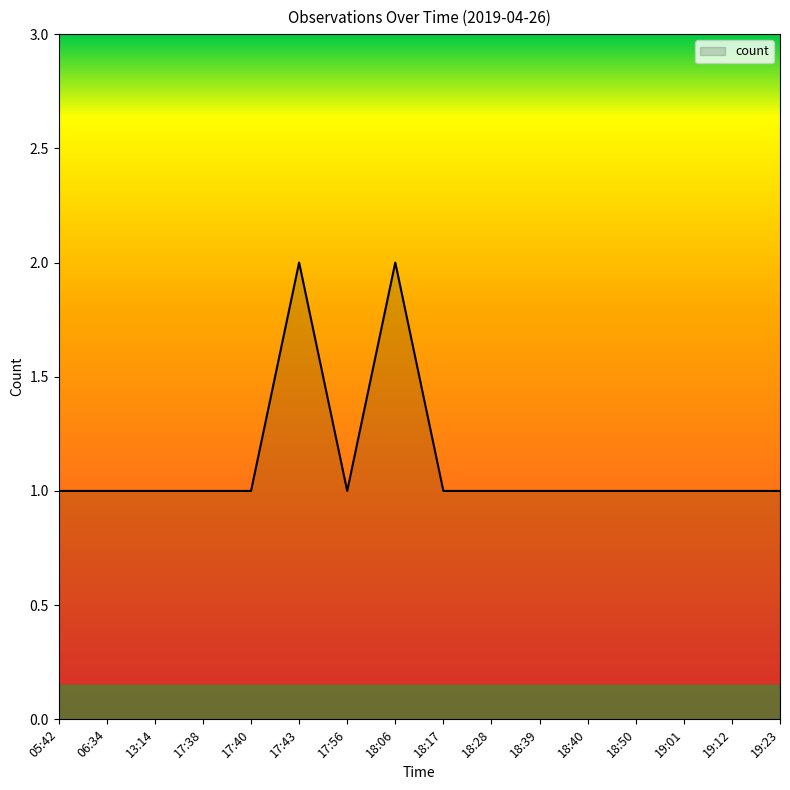

What position from the right is 17:43?

11